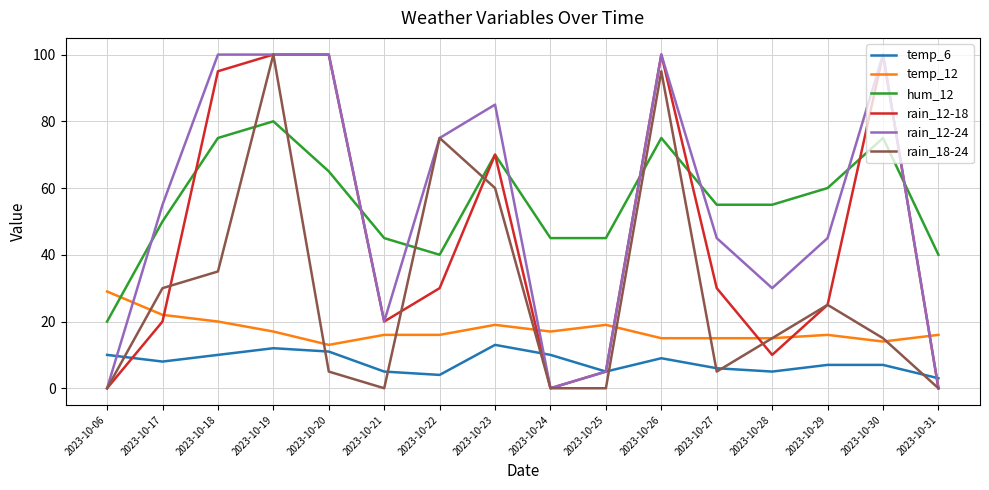

The rain_12-18 series shows 10 at 2023-10-28. True or false?

True